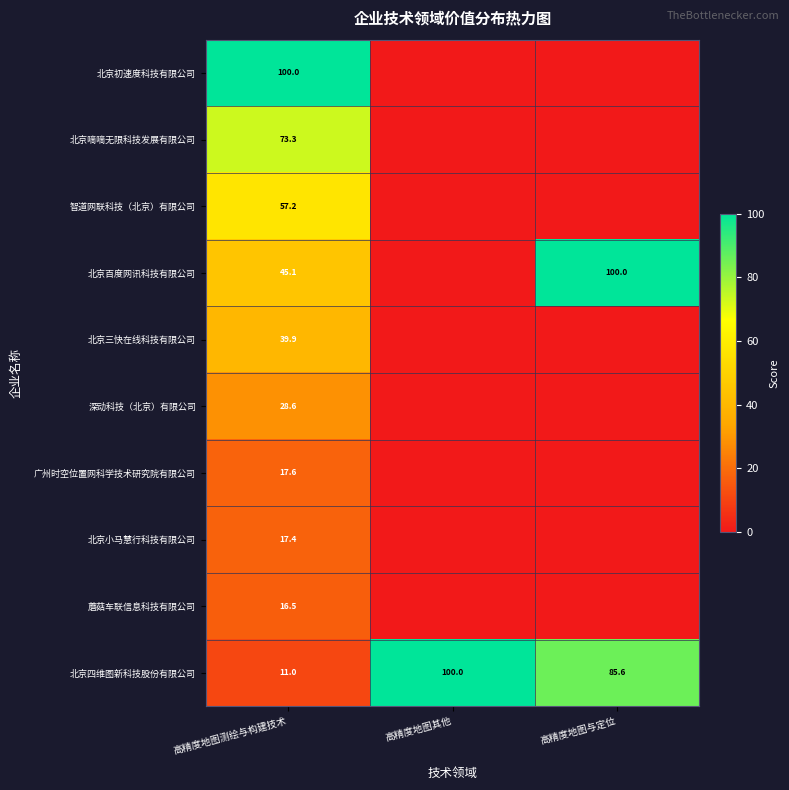

At which label does 北京四维图新科技股份有限公司 first exceed 85?

高精度地图其他